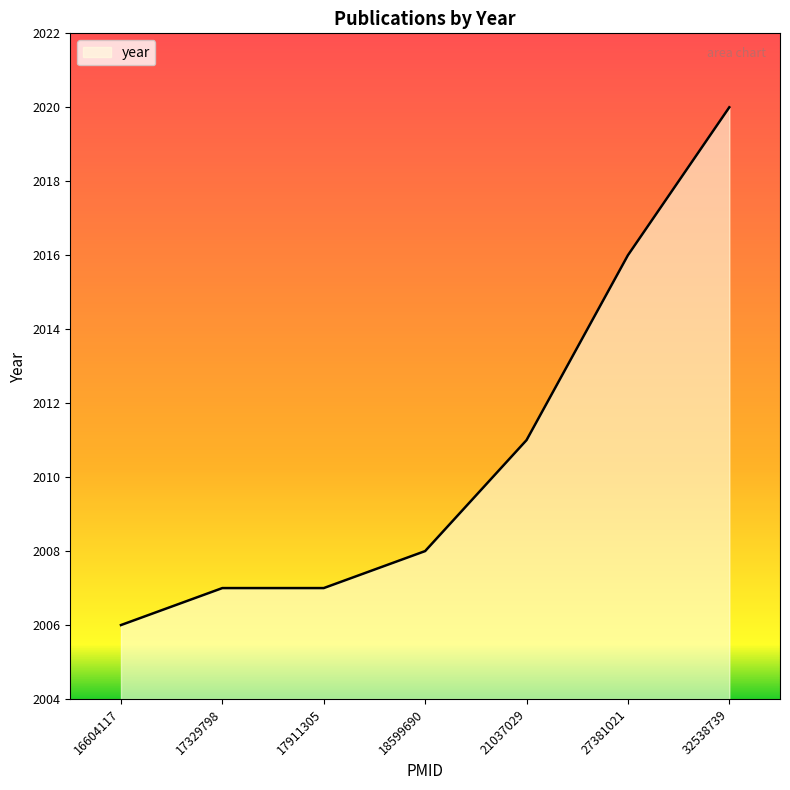

What is the sum of the values at 32538739 and 18599690?

4028